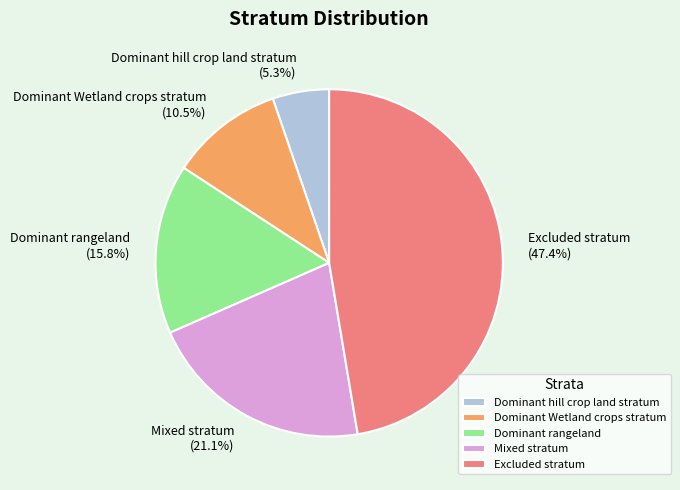

Which category has the smallest portion of the pie?

Dominant hill crop land stratum